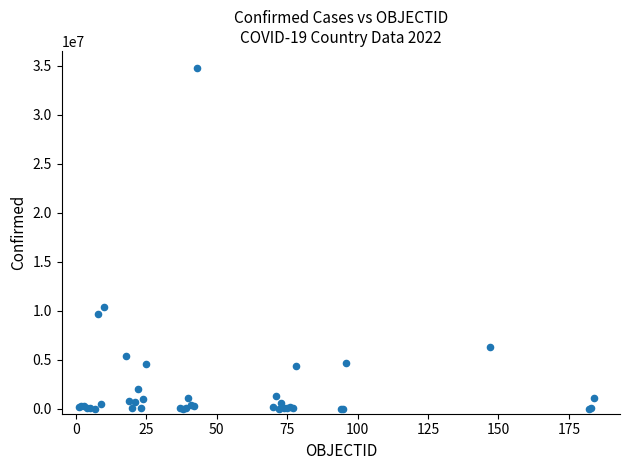

What Y value in the scatter plot is closest to 17394037?

10342827